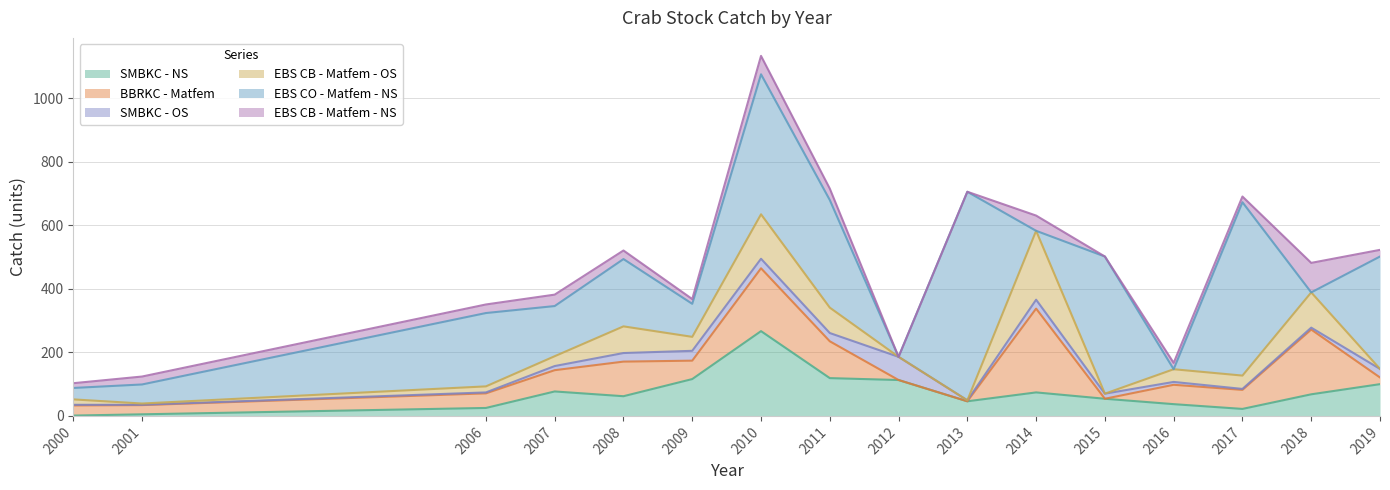

What is the maximum value for SMBKC - OS?

73